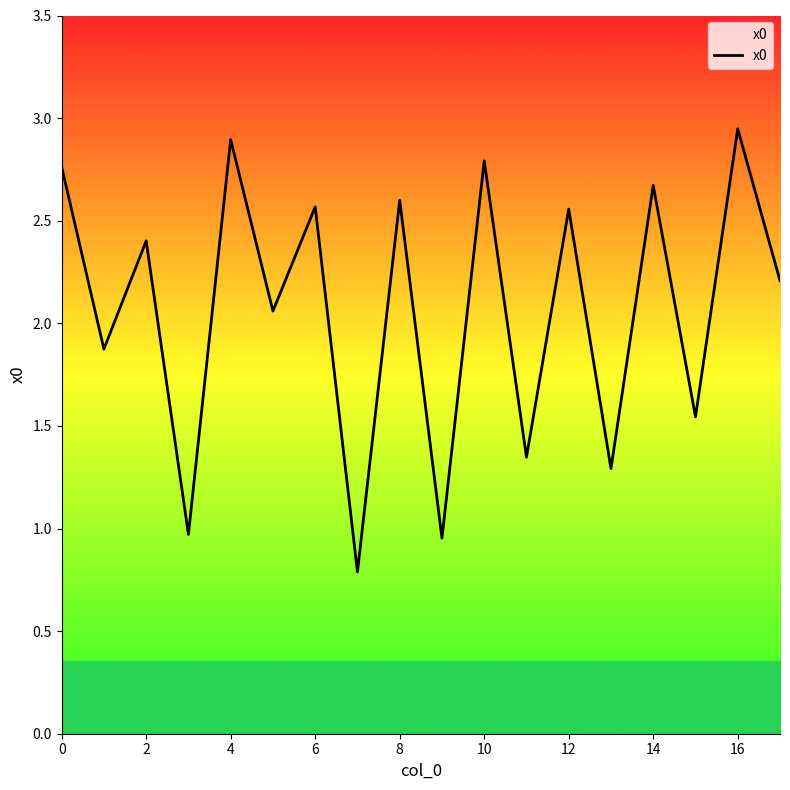

How many distinct data groups are displayed?

1